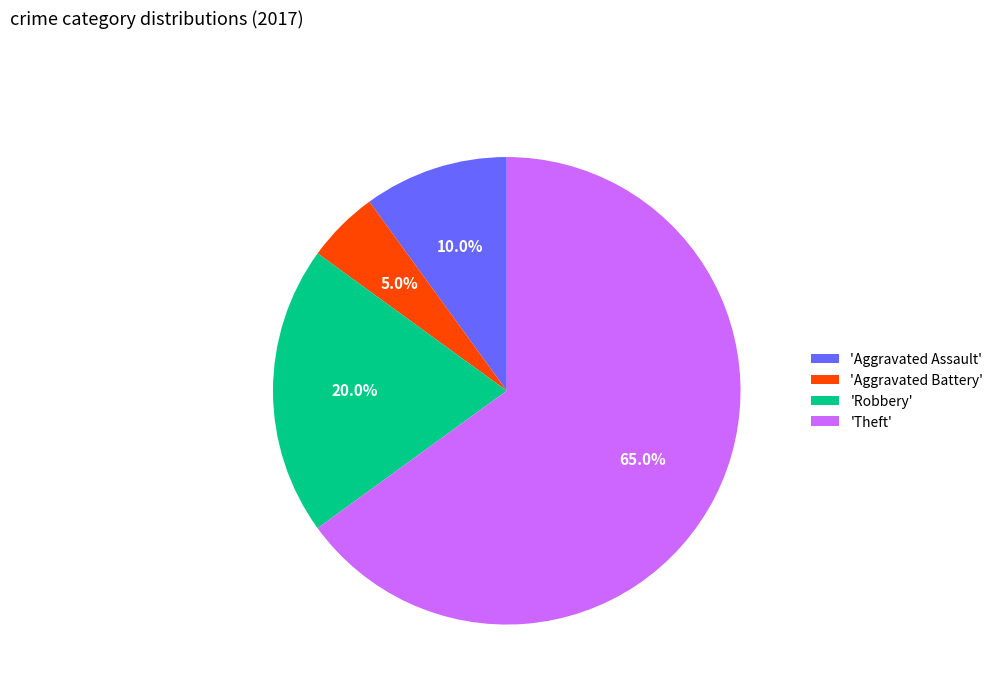

Do 'Aggravated Battery' and 'Theft' together represent more than half of the pie?

Yes